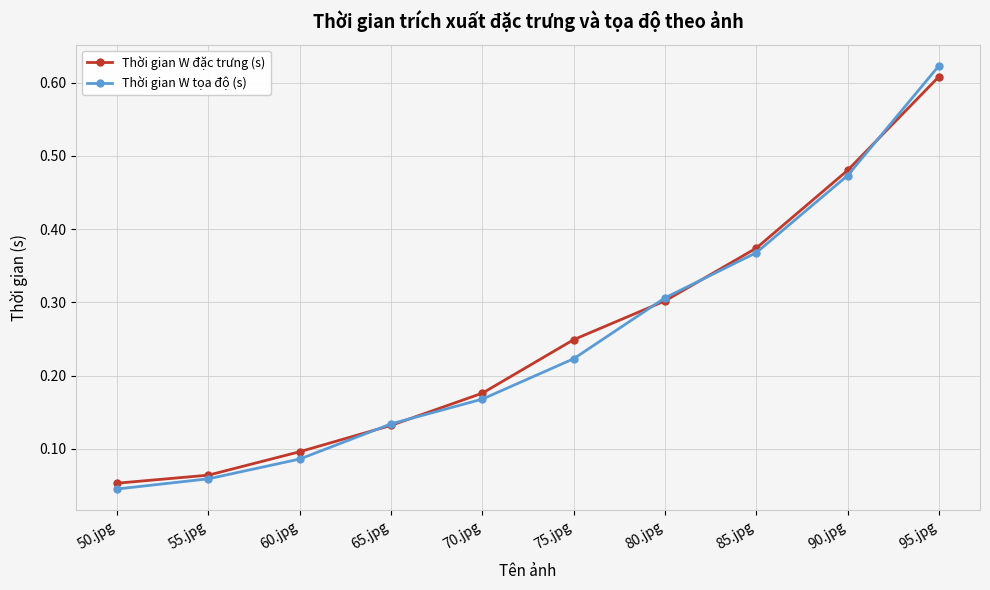

What is the label of the 6th point from the right?

70.jpg